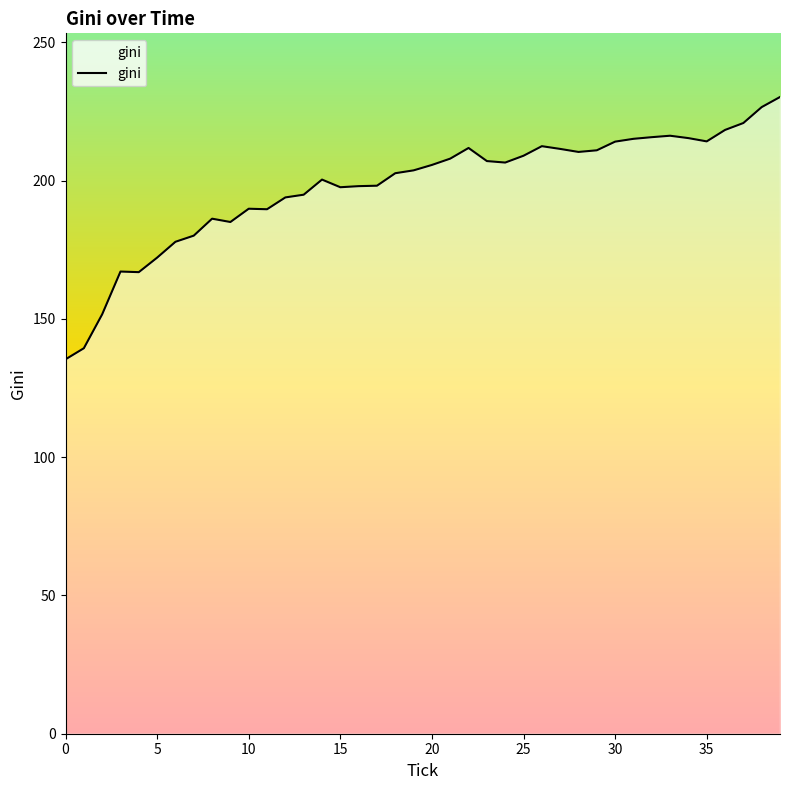

Count the number of data series in this chart.

1